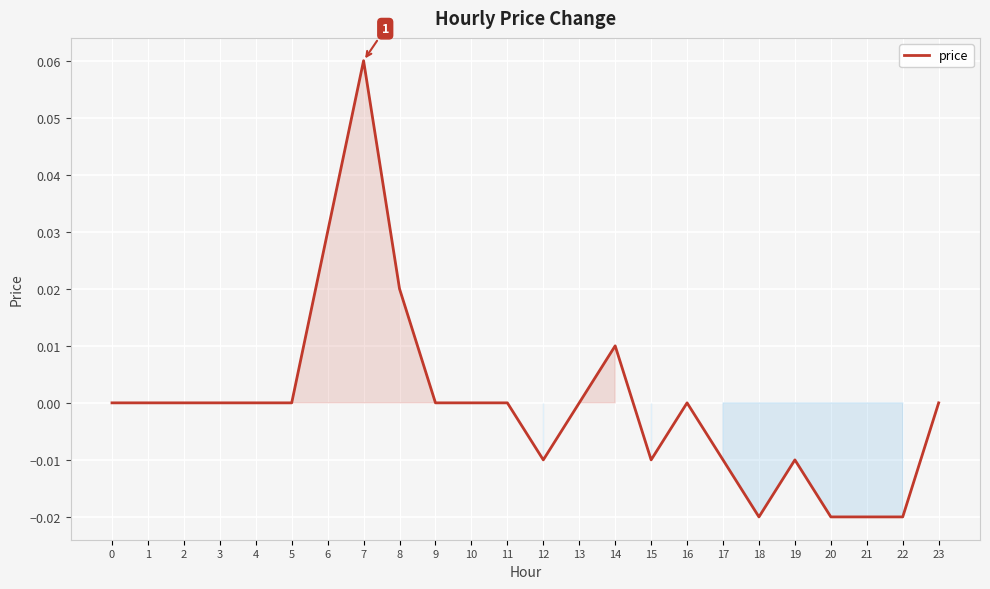

Which has a higher value, 13 or 21?

13